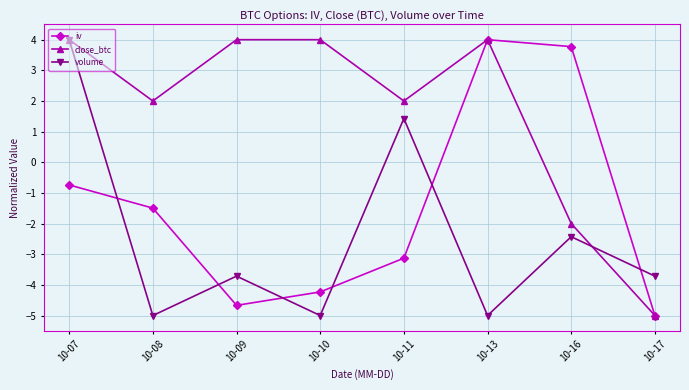

Which series has the largest total across all categories?

close_btc